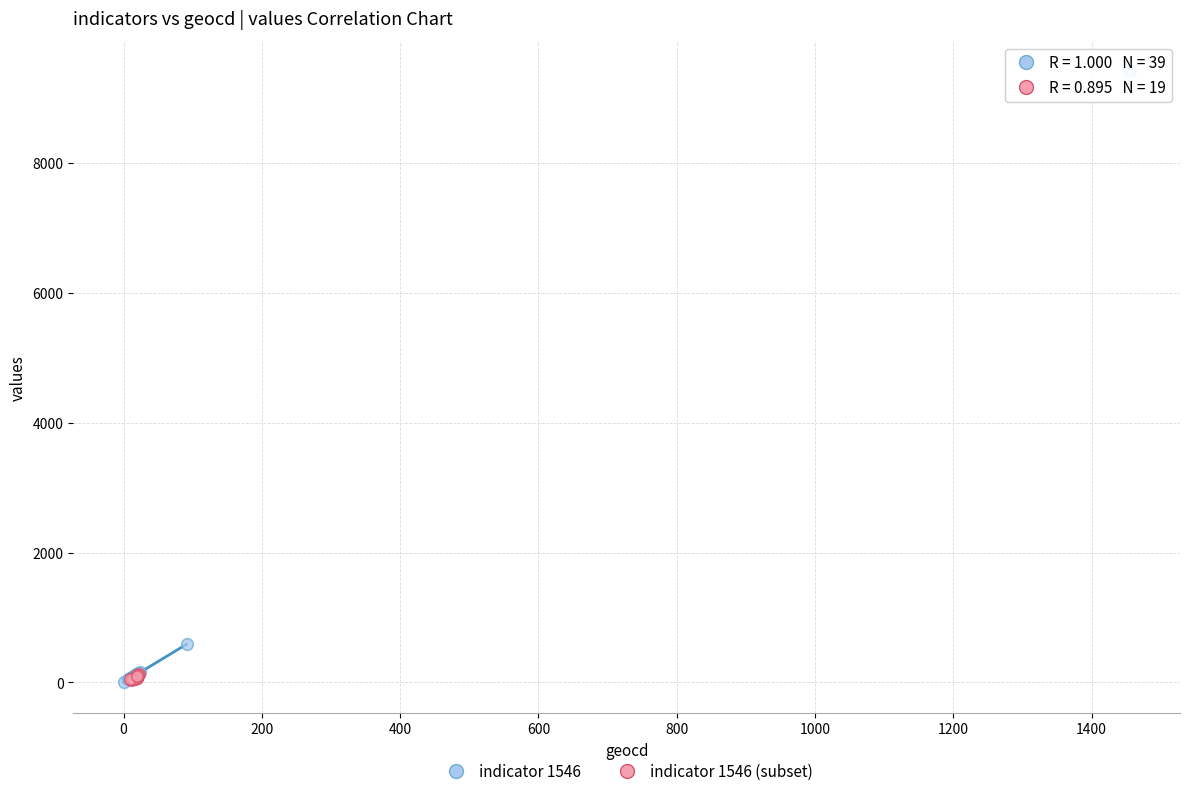

Which series reaches the maximum Y coordinate?

indicator 1546